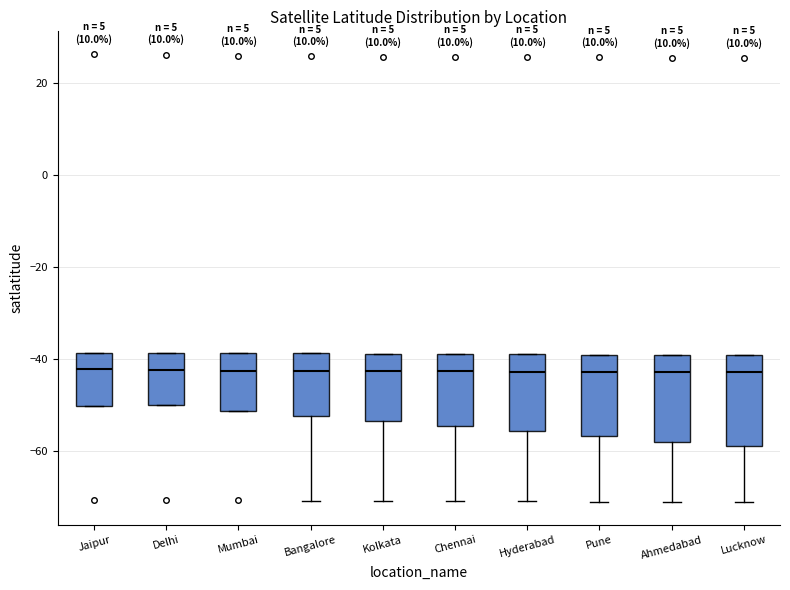

Reading left to right, transcribe this box plot: for each box, give where its median line is, the range the box spans, and where its two whiskers end, as read against the y-axis. The values are not printed on the chart, so give them approximately, as read against the axis.

Jaipur: median -42, box -50 to -38, whiskers -50 to -38
Delhi: median -42, box -50 to -38, whiskers -50 to -38
Mumbai: median -42, box -52 to -38, whiskers -52 to -38
Bangalore: median -42, box -52 to -38, whiskers -70 to -38
Kolkata: median -42, box -54 to -38, whiskers -70 to -38
Chennai: median -42, box -54 to -38, whiskers -70 to -38
Hyderabad: median -42, box -56 to -38, whiskers -70 to -38
Pune: median -42, box -56 to -40, whiskers -70 to -40
Ahmedabad: median -42, box -58 to -40, whiskers -72 to -40
Lucknow: median -42, box -58 to -40, whiskers -72 to -40